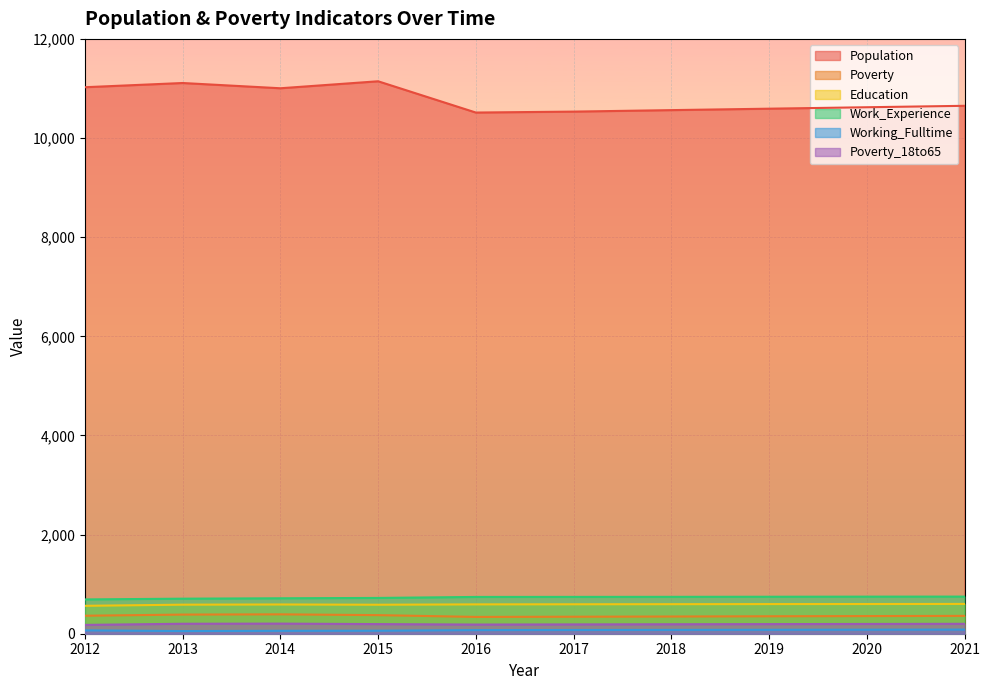

At which label is Poverty_18to65 closest to 191?

2018